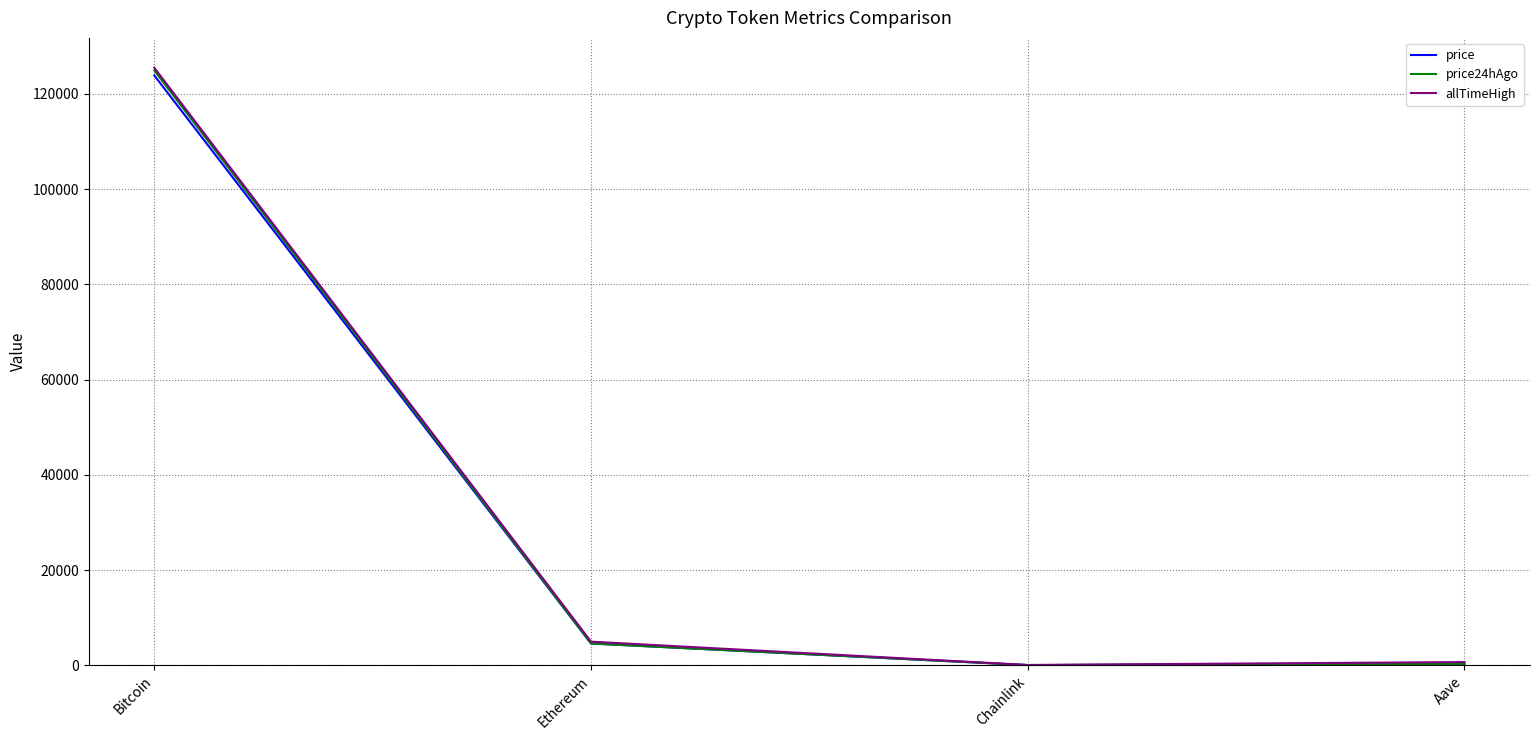

Which label corresponds to the largest value in the chart?

Bitcoin